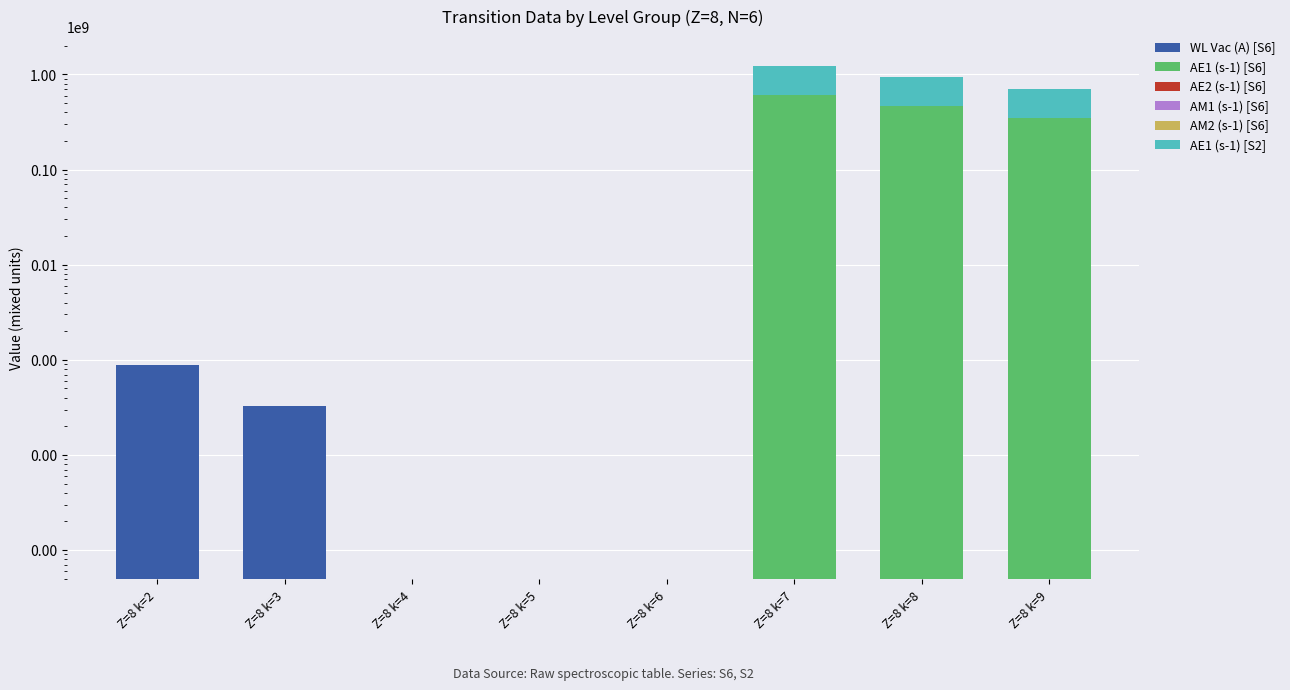

What is the total value across all series at Z=8 k=4?

4932.6